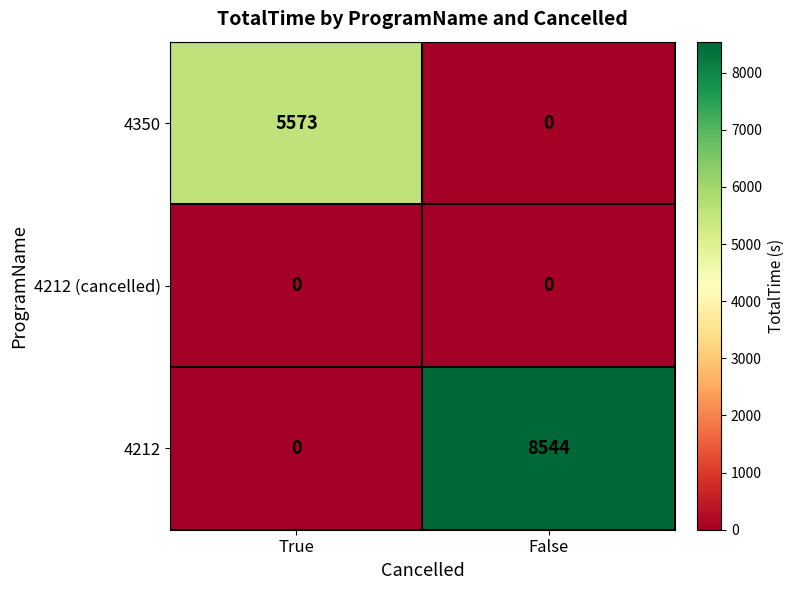

The 4350 series shows 0 at False. True or false?

True